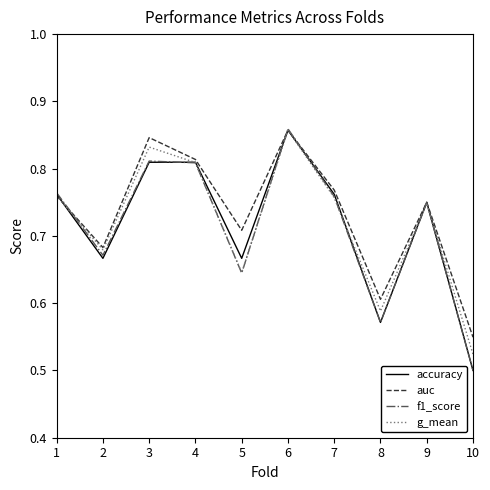

What are all the series names shown in the legend?

accuracy, auc, f1_score, g_mean